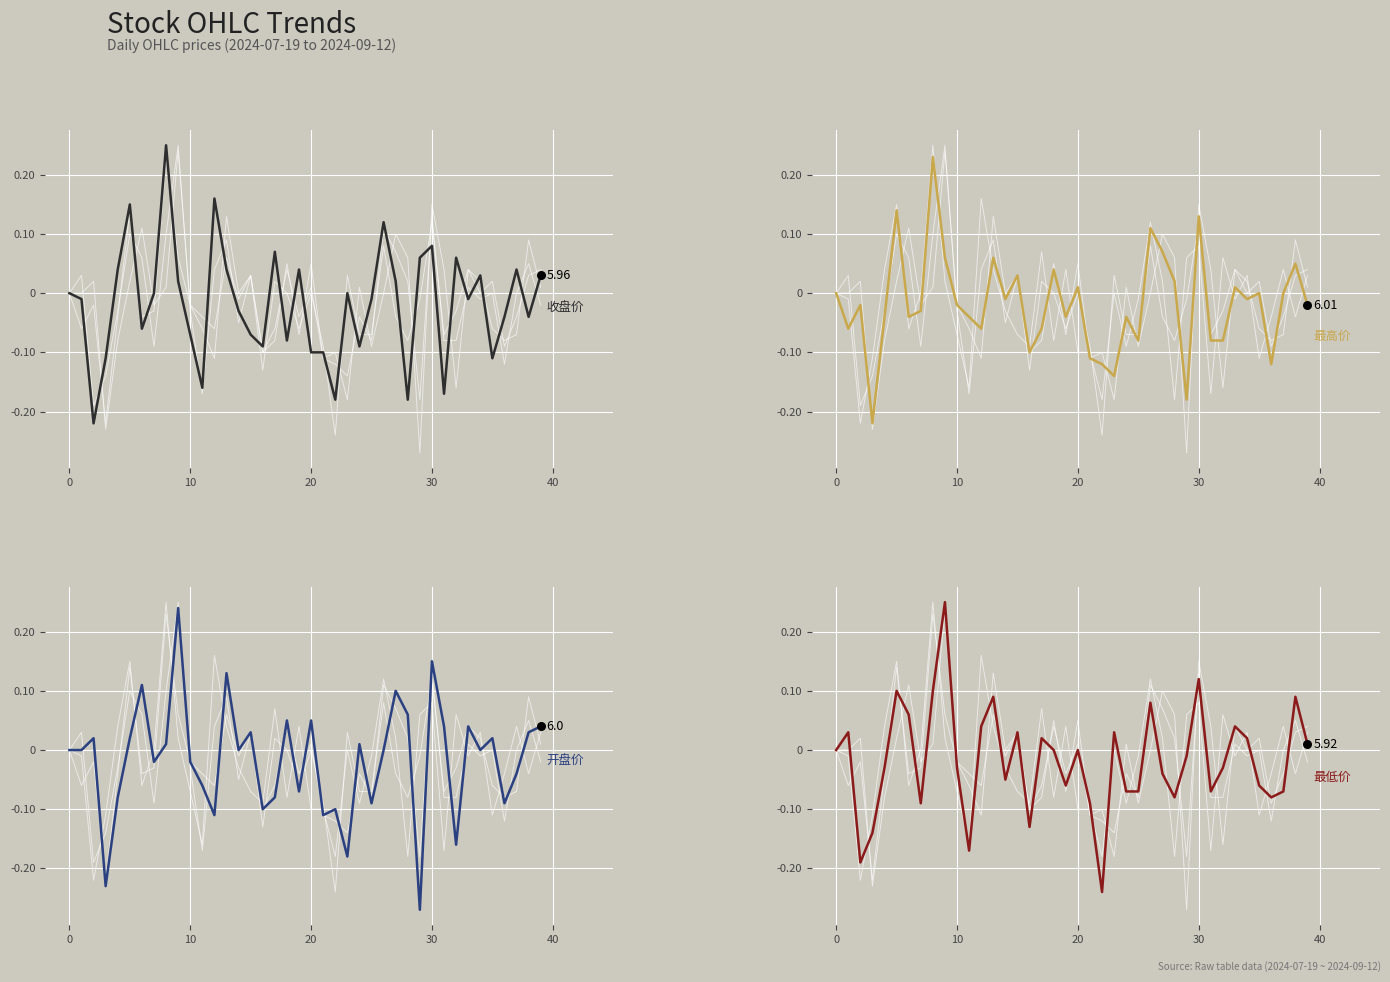

At which category is the sum across all series the highest?

8